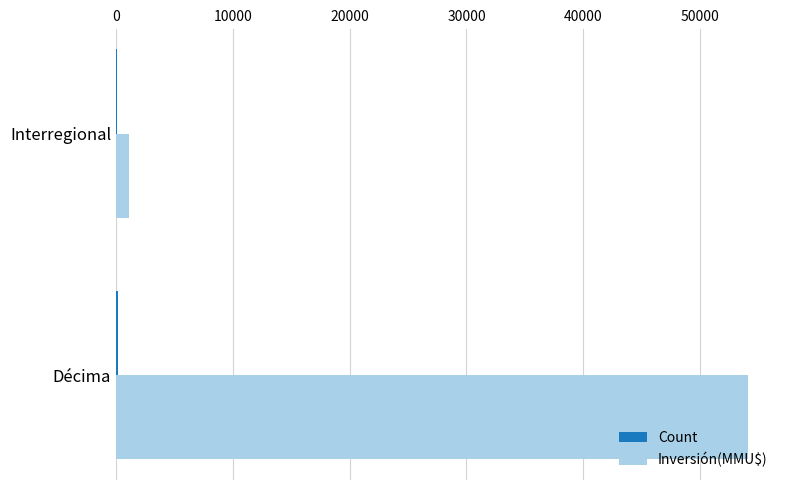

The Inversión(MMU$) series shows 24713 at Décima. True or false?

False